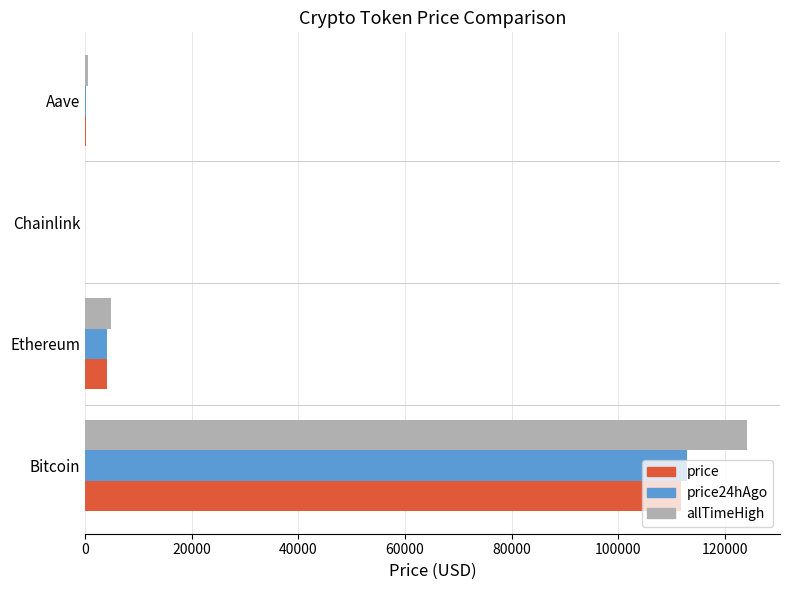

At which category is the sum across all series the highest?

Bitcoin